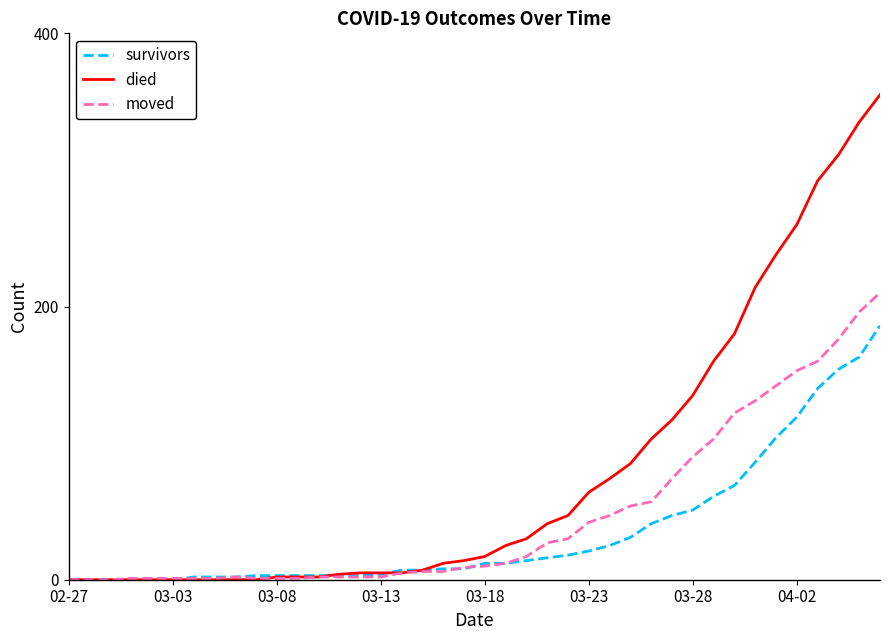

How many values in the moved series are below 10?

20